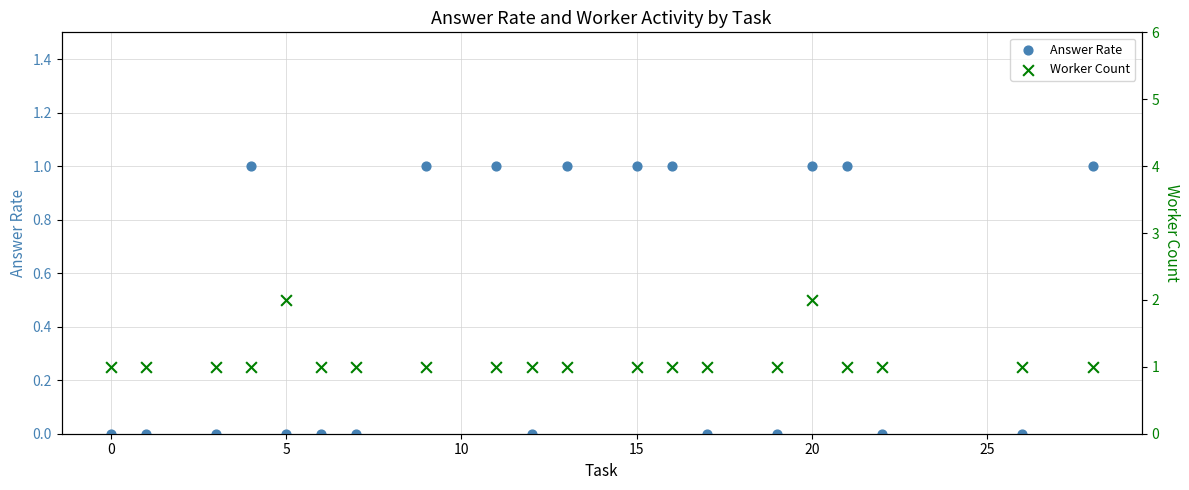

What are all the series names shown in the legend?

Answer Rate, Worker Count